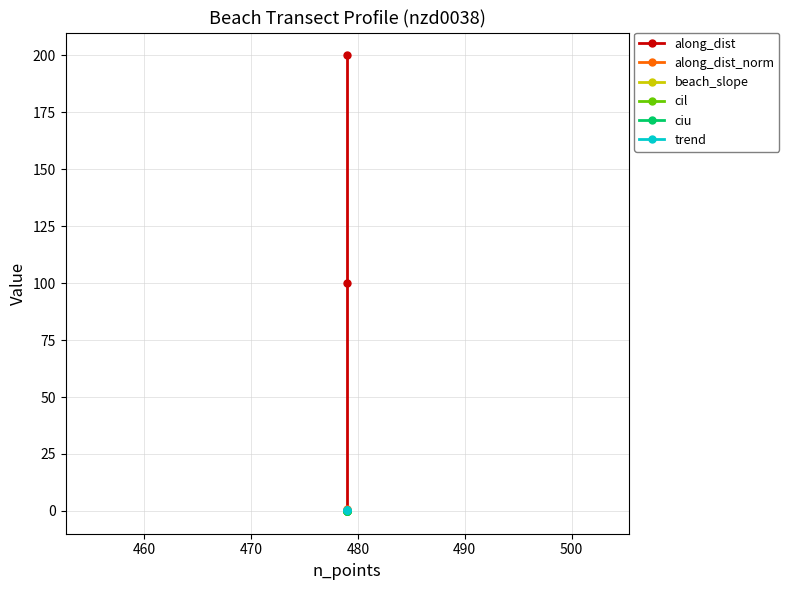

How many data points in along_dist_norm are above 0?

2